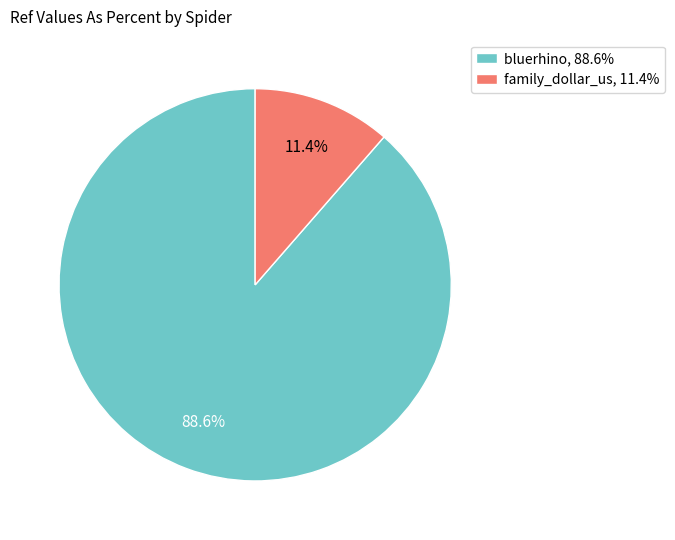

What is the smallest slice in the pie chart?

family_dollar_us